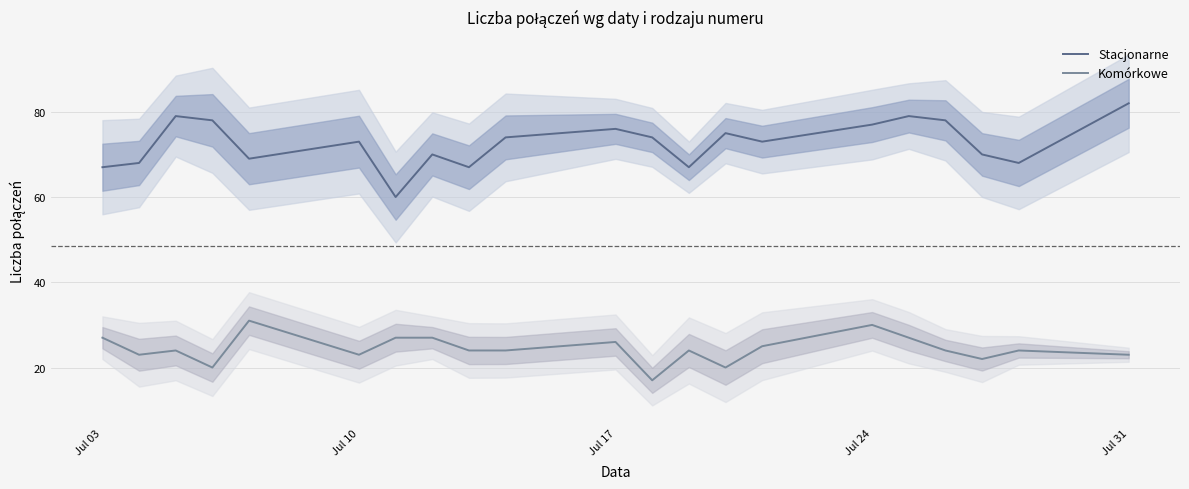

What is the minimum value for Komórkowe?

17